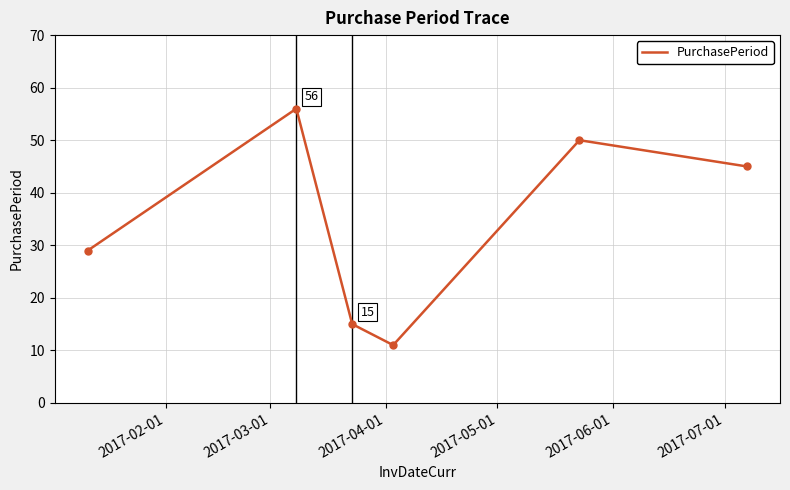

How many values are below 45?

3